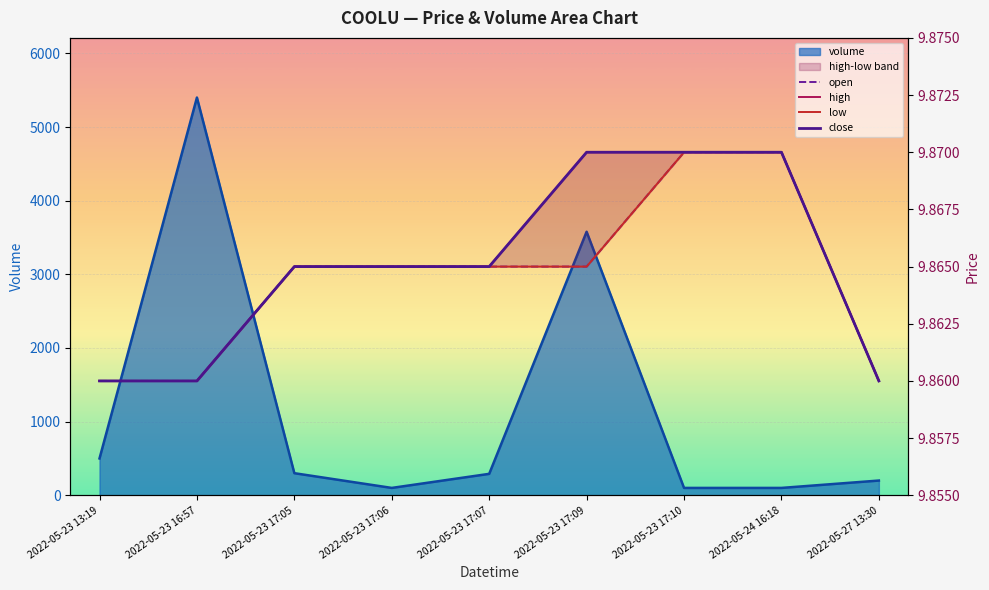

Which series changed the most between 2022-05-23 17:07 and 2022-05-27 13:30?

open